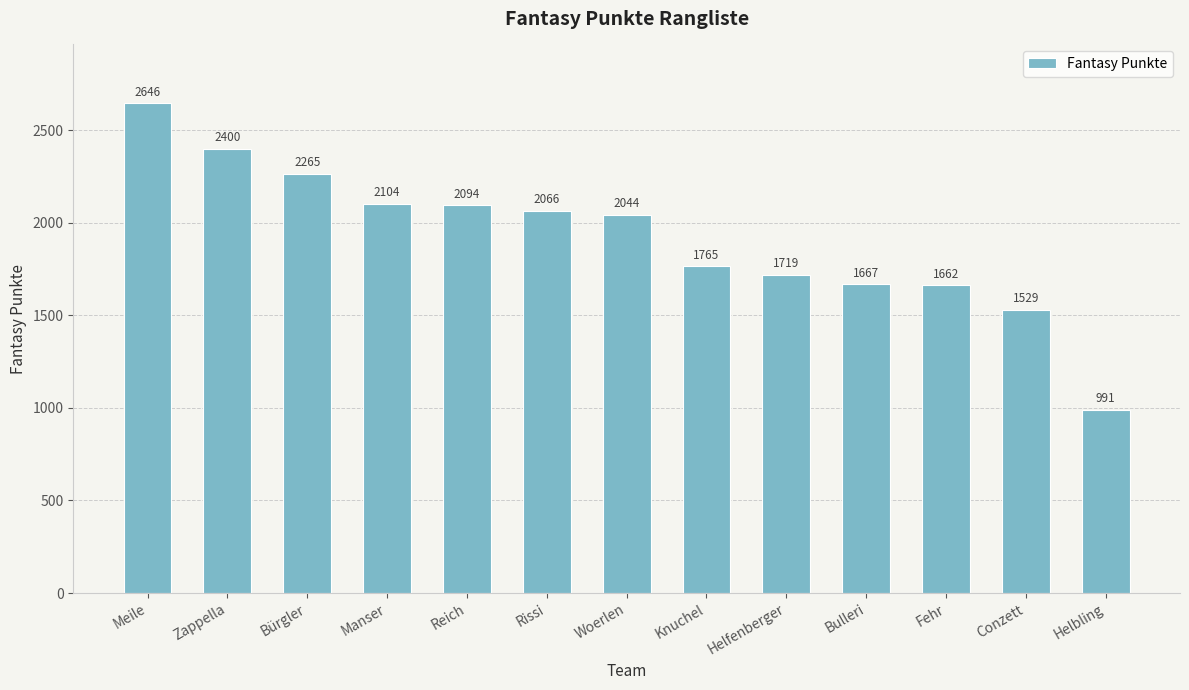

List the labels in order of value, largest first.

Meile, Zappella, Bürgler, Manser, Reich, Rissi, Woerlen, Knuchel, Helfenberger, Bulleri, Fehr, Conzett, Helbling